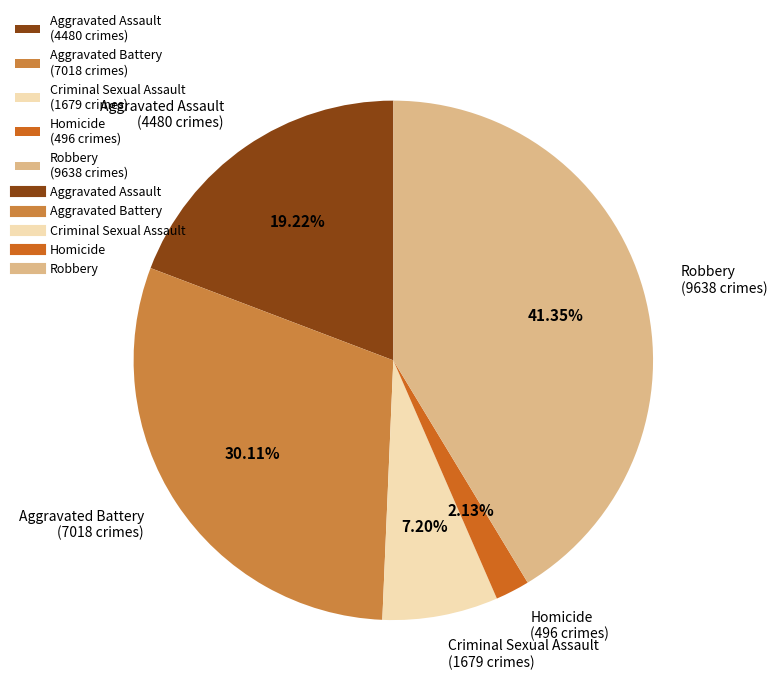

Combined, do Aggravated Battery and Criminal Sexual Assault account for over 50%?

No